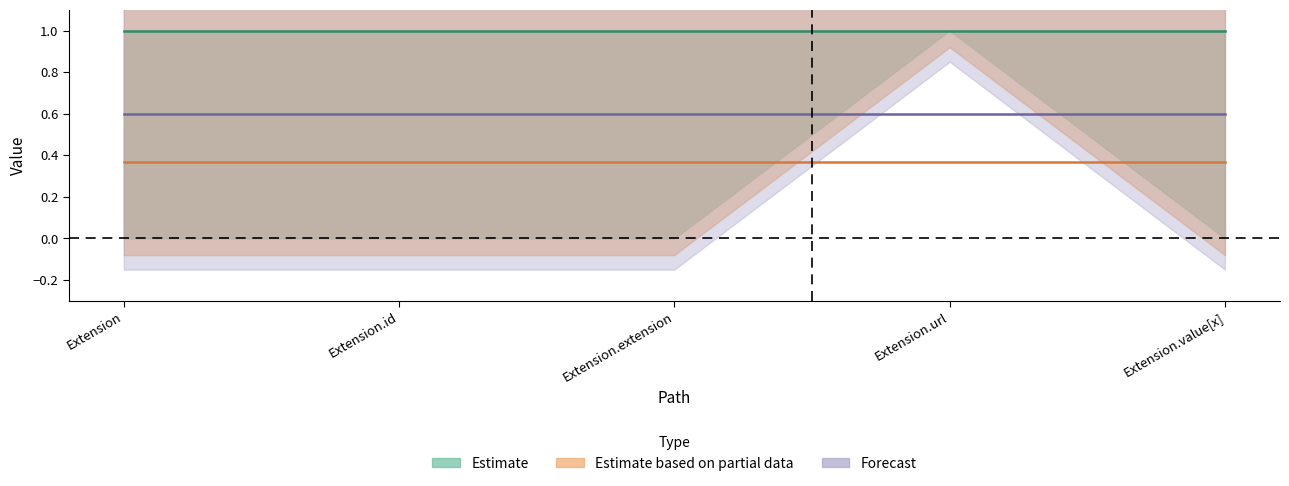

Which category has the lowest value in the Partial_upper series?

Extension